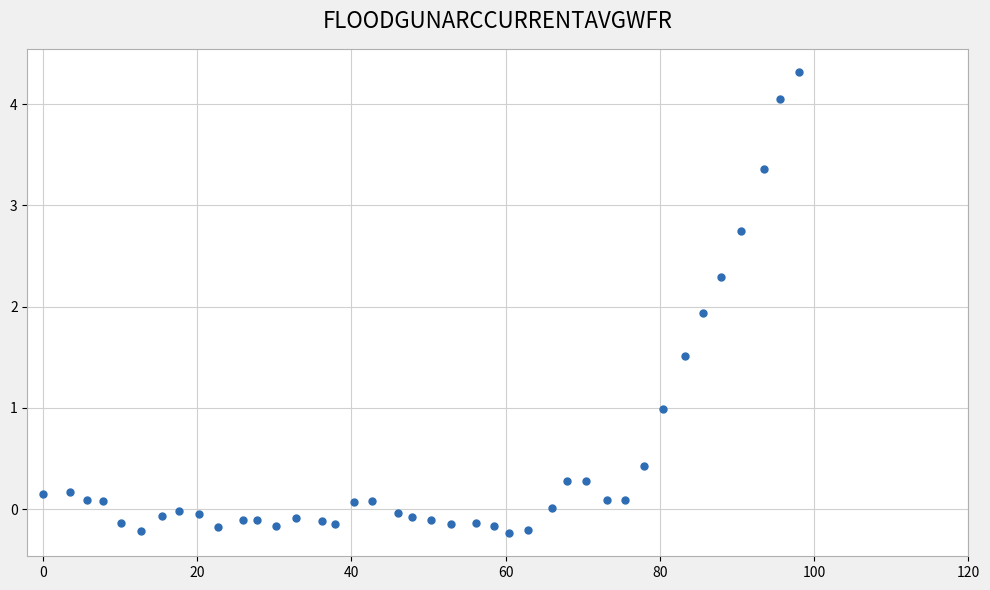

What is the range of Y values (max minus min)?

4.6